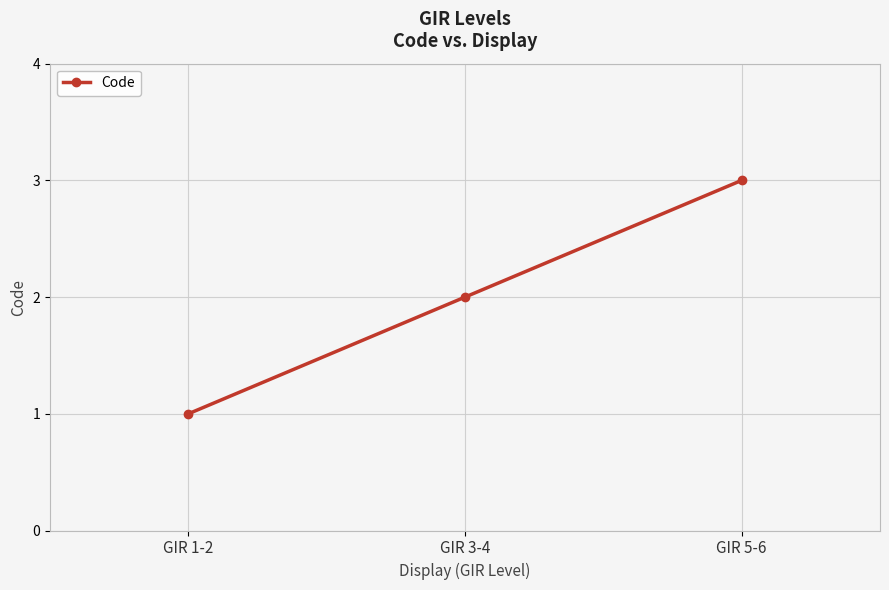

What is the label of the 3rd point from the left?

GIR 5-6